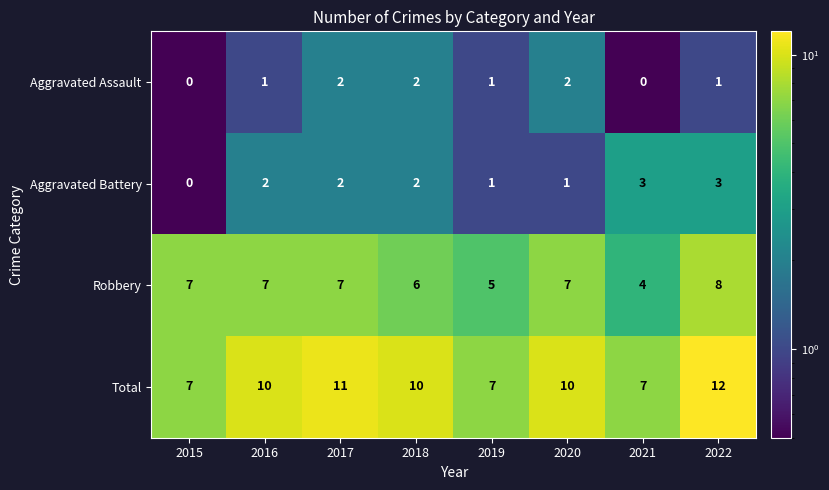

At which label does Aggravated Battery reach its minimum?

2015